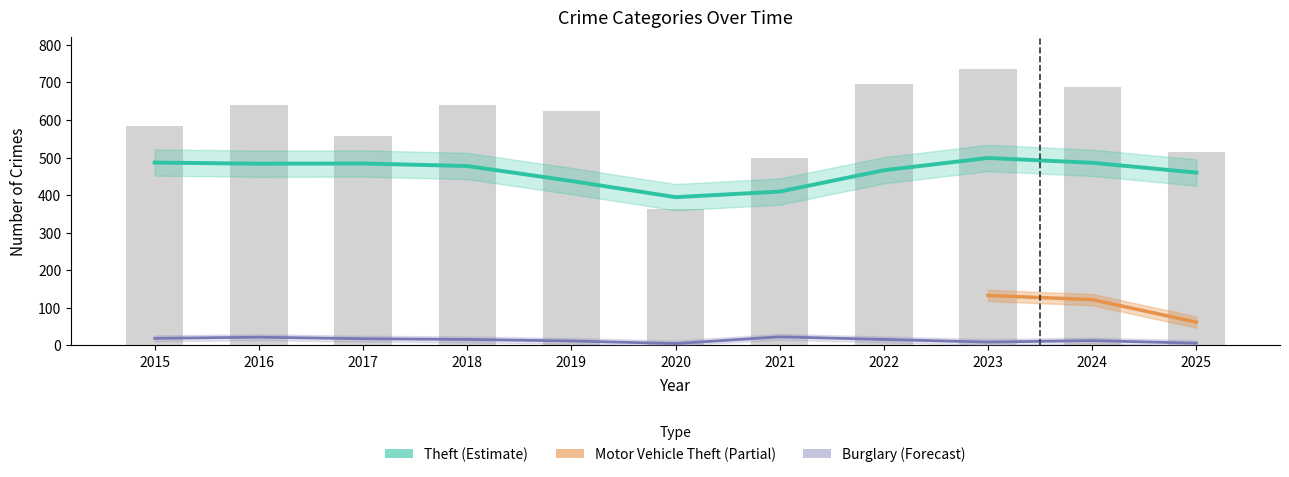

True or false: Burglary has a value of 9 at 2023.

True